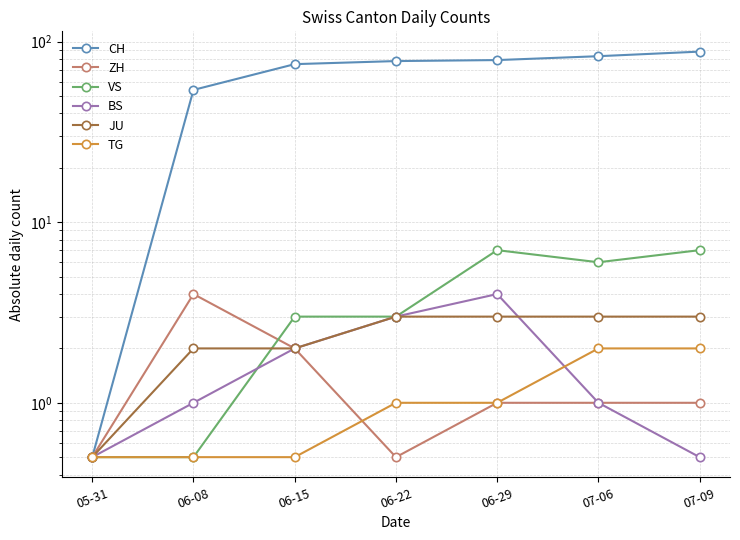

What is the difference between the maximum and minimum values in the ZH series?

3.5